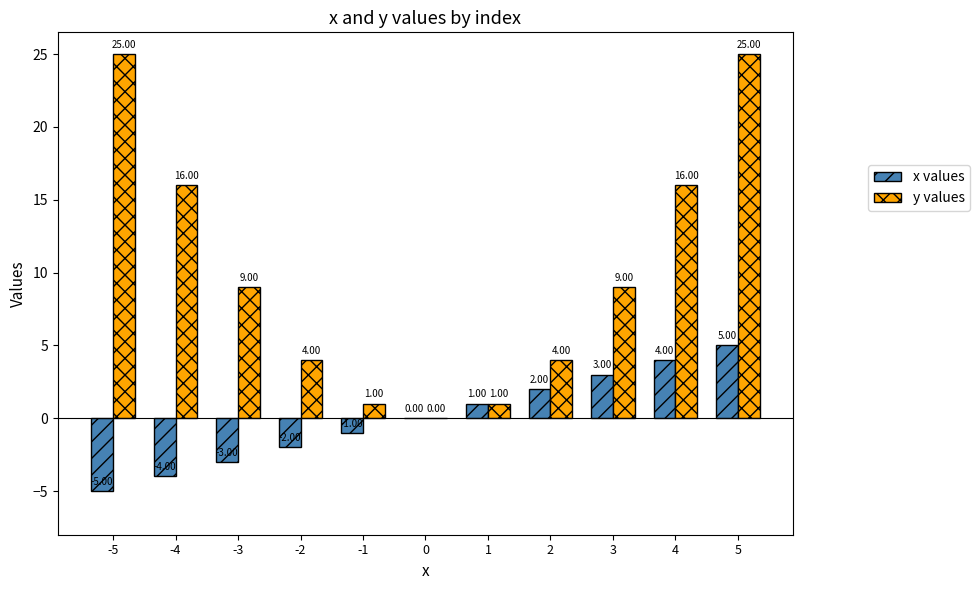

Is it true that x values equals 5 at 5?

True